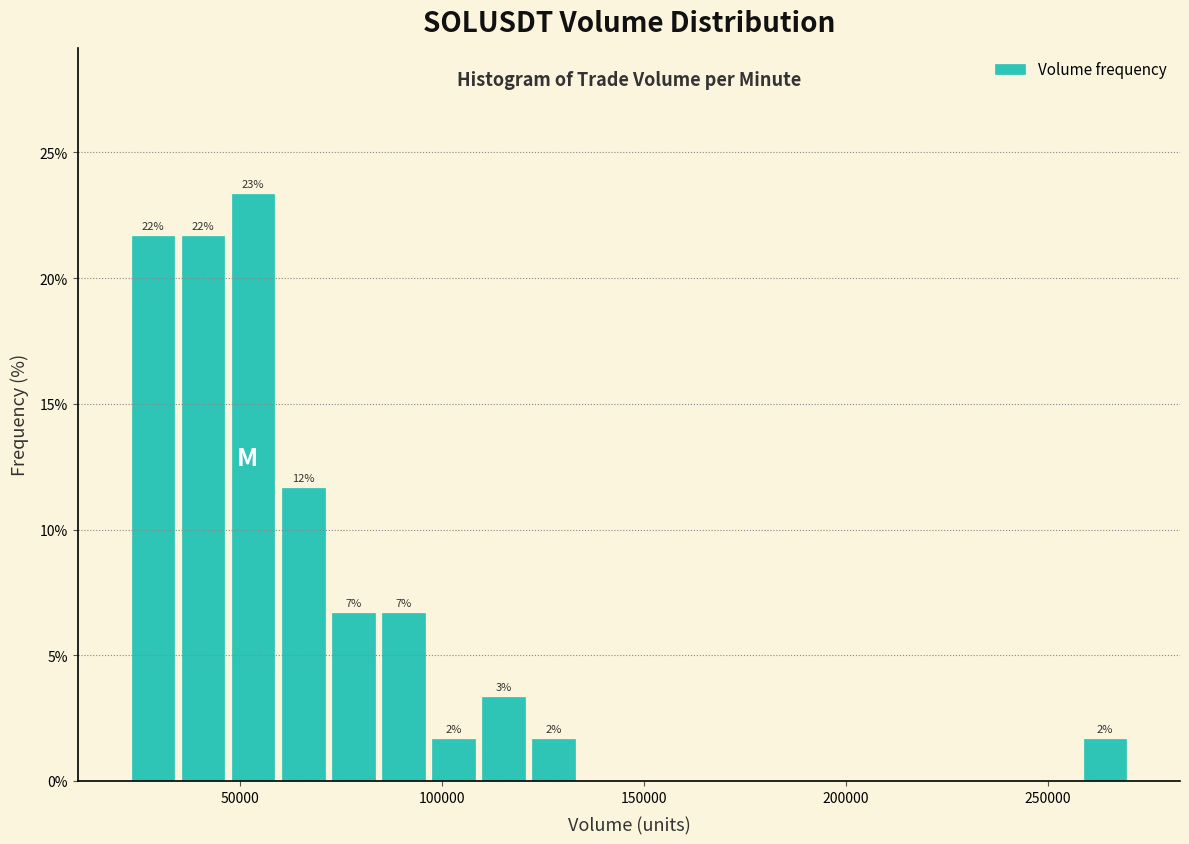

Around what value on the x-axis is the tallest bar? Give the approximate position of its centre, as read against the axis.

55000